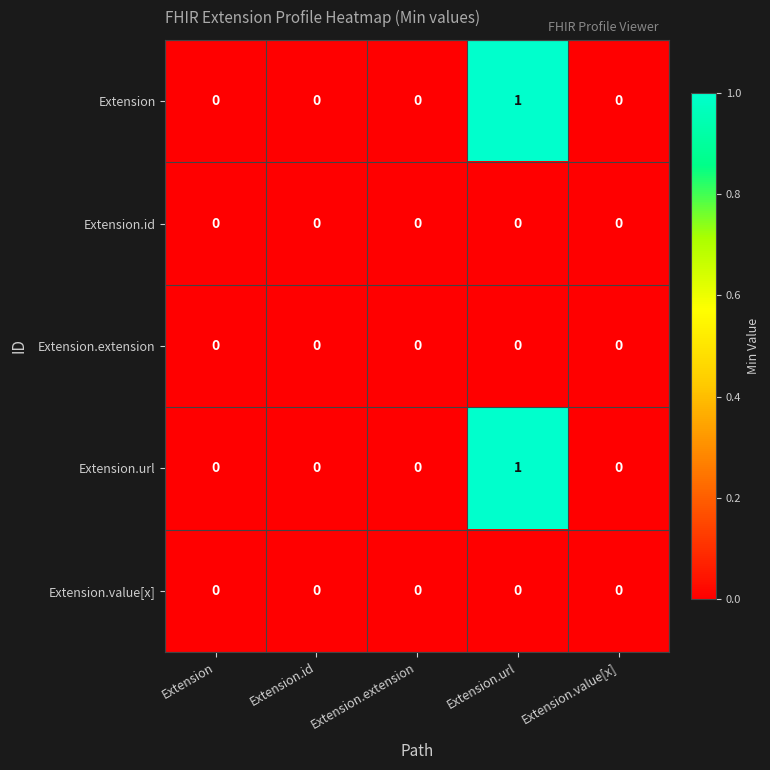

Is it true that Extension equals 1 at Extension.extension?

False